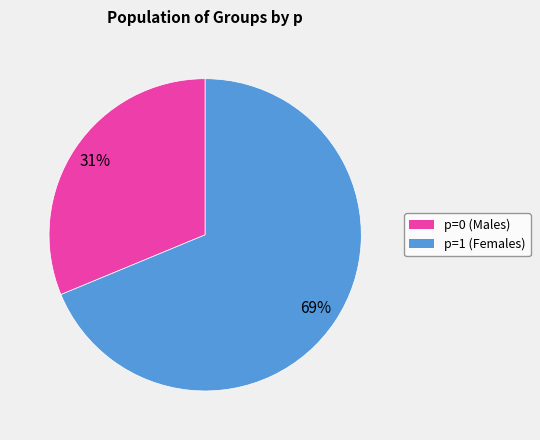

Count the number of slices in the pie.

2